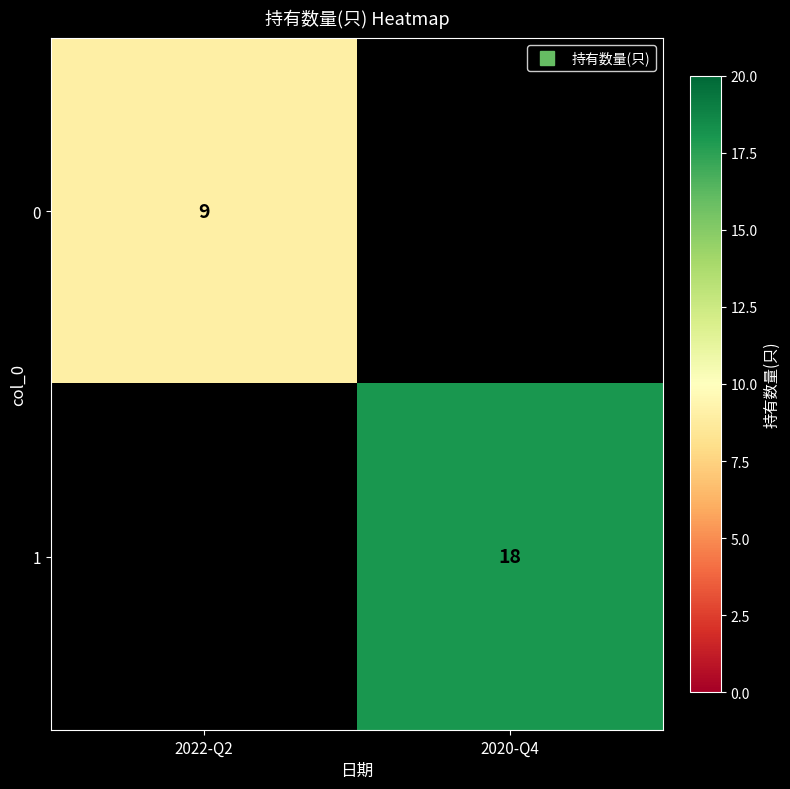

At how many categories does at least one series exceed 12?

1